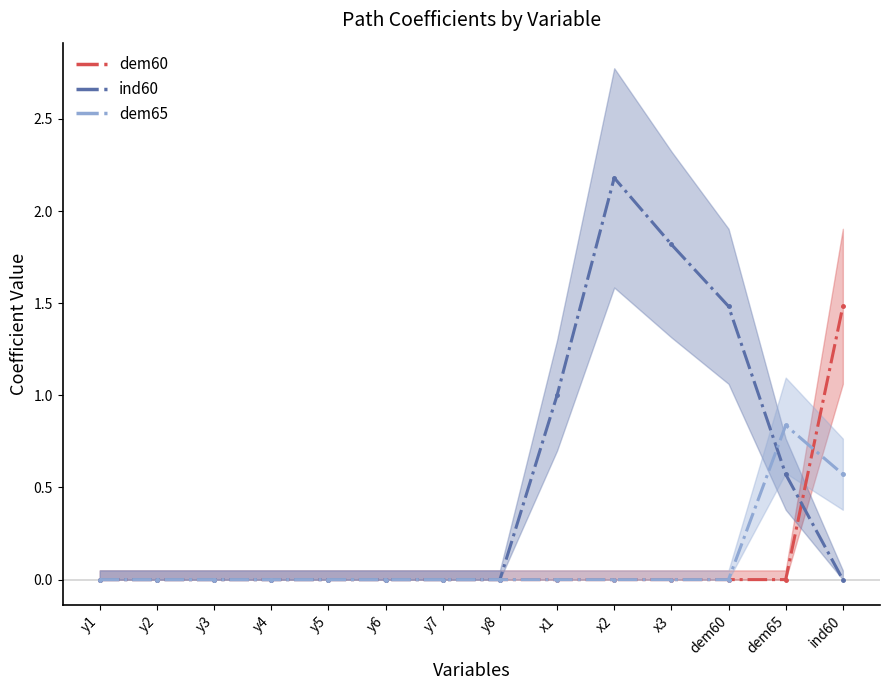

What is the difference between the maximum and minimum values in the dem65 series?

0.8